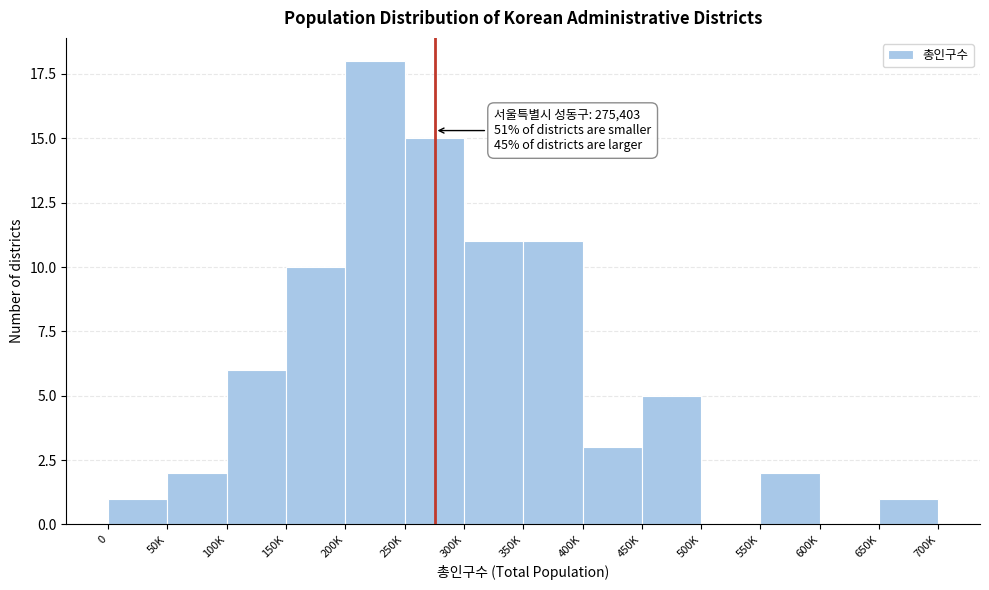

Reading left to right, extract all data points from this chart.

0=1	50K=2	100K=6	150K=10	200K=18	250K=15	300K=11	350K=11	400K=3	450K=5	500K=0	550K=2	600K=0	650K=1